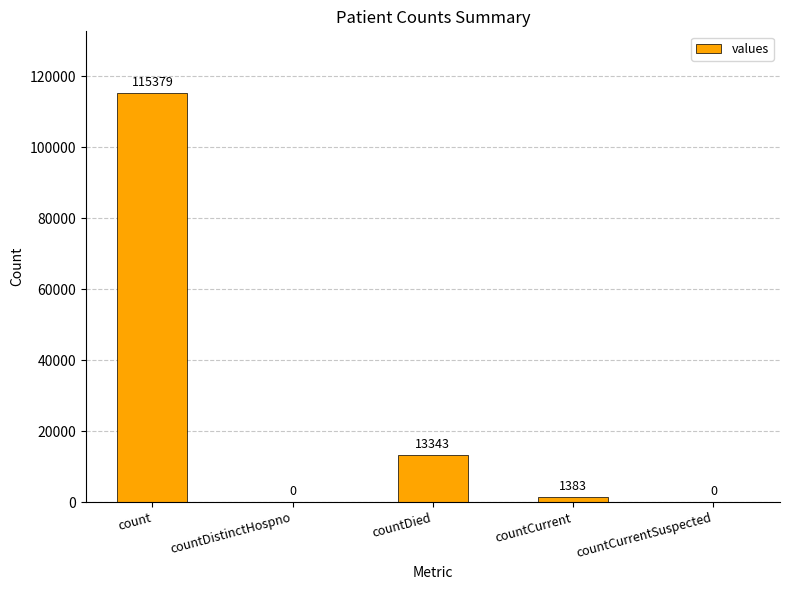

Is it true that the value at countDied is 3195?

False